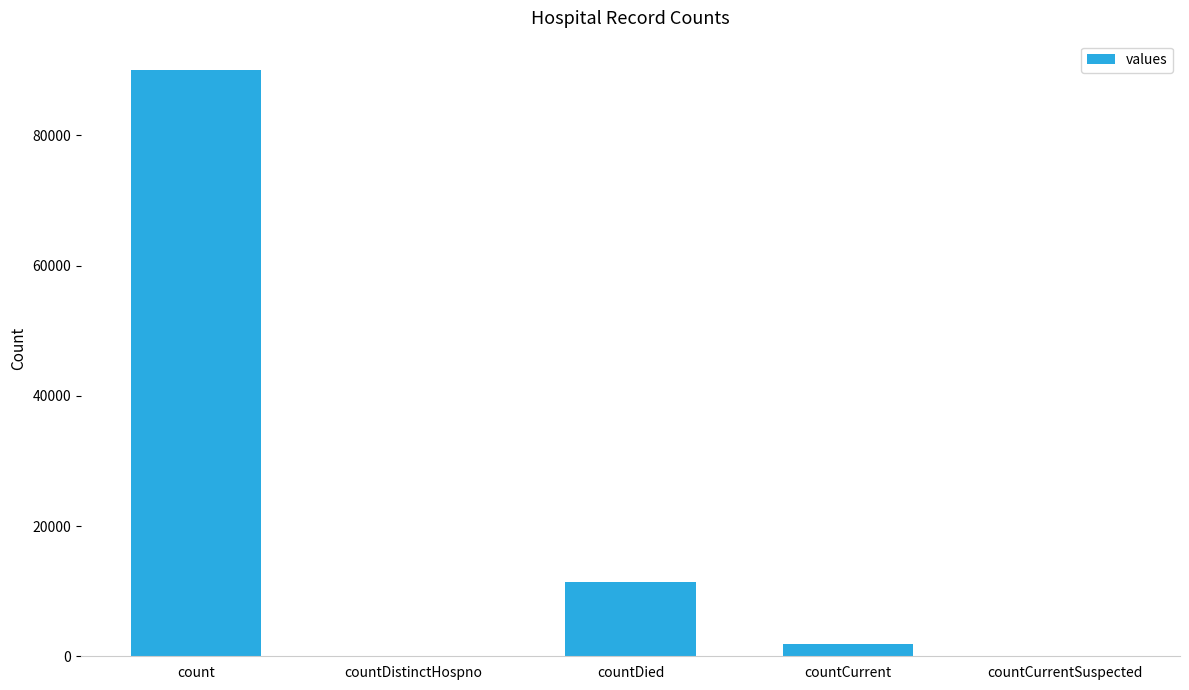

Between countDistinctHospno and countDied, which is larger?

countDied